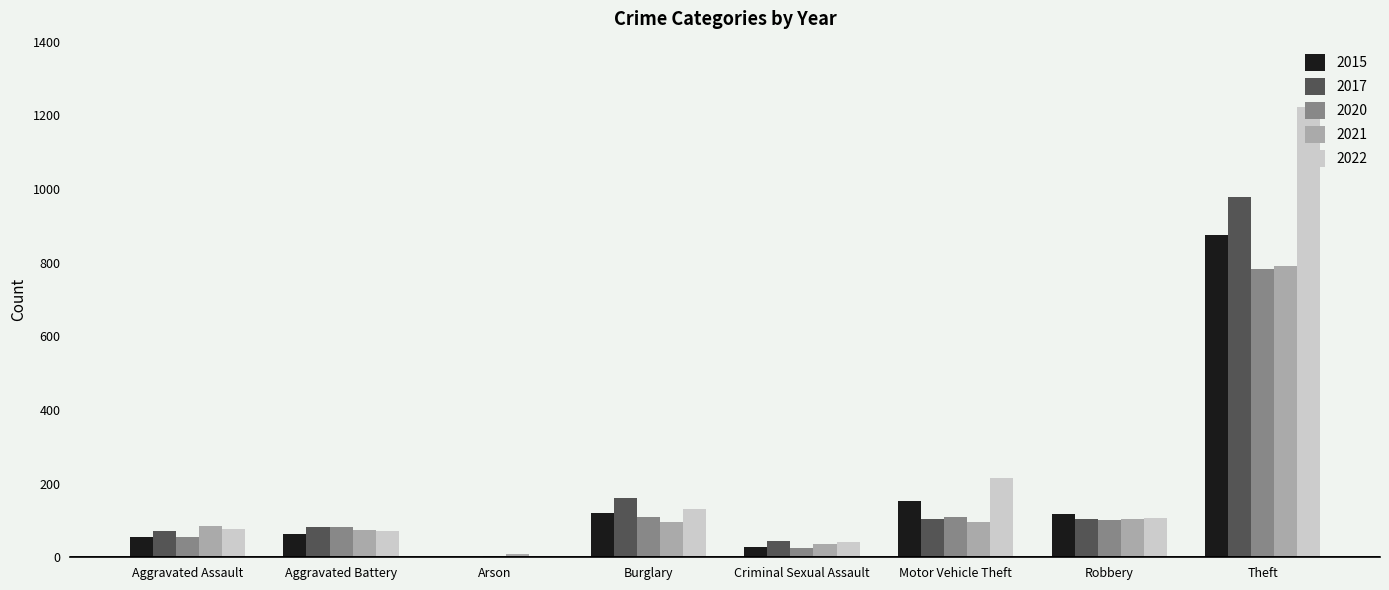

True or false: 2017 has a value of 89 at Burglary.

False